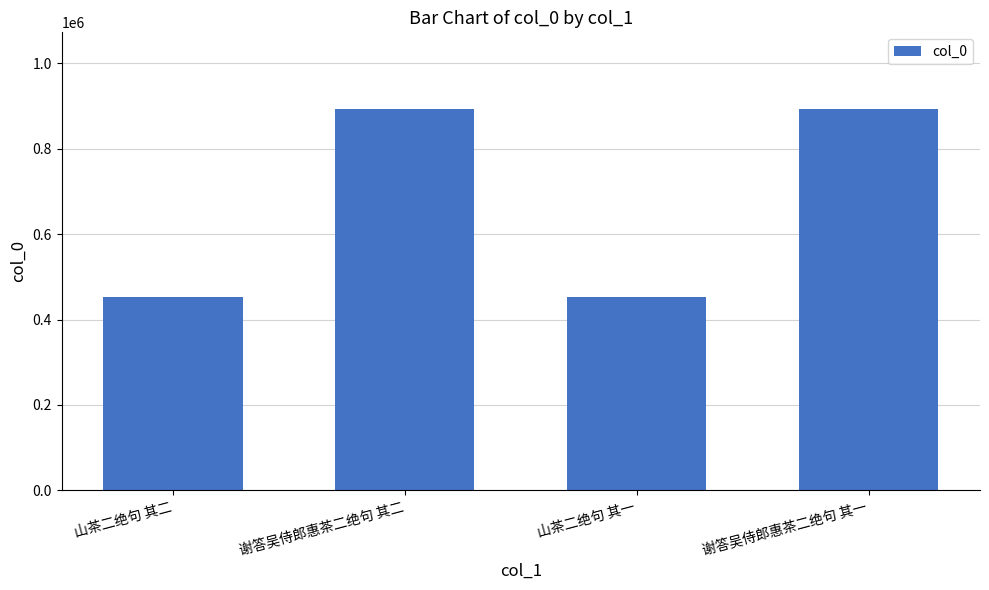

At which label is the value closest to 673733?

山茶二绝句 其二